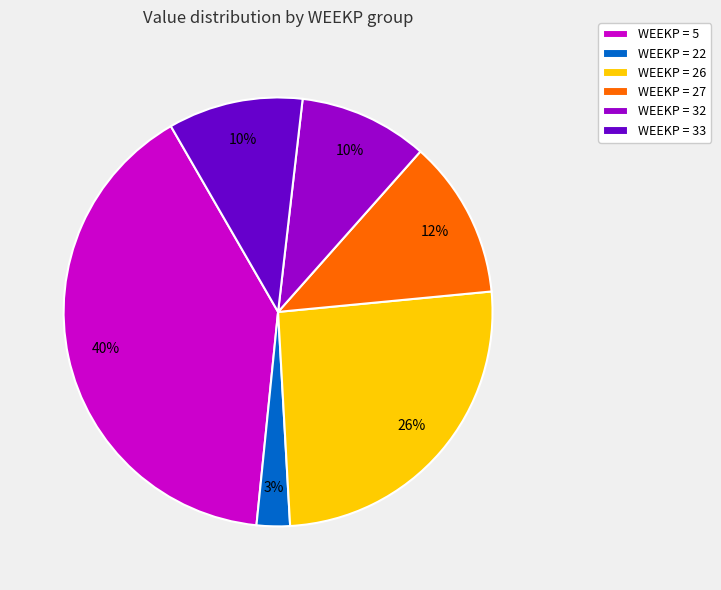

Which slice is the largest?

WEEKP = 5